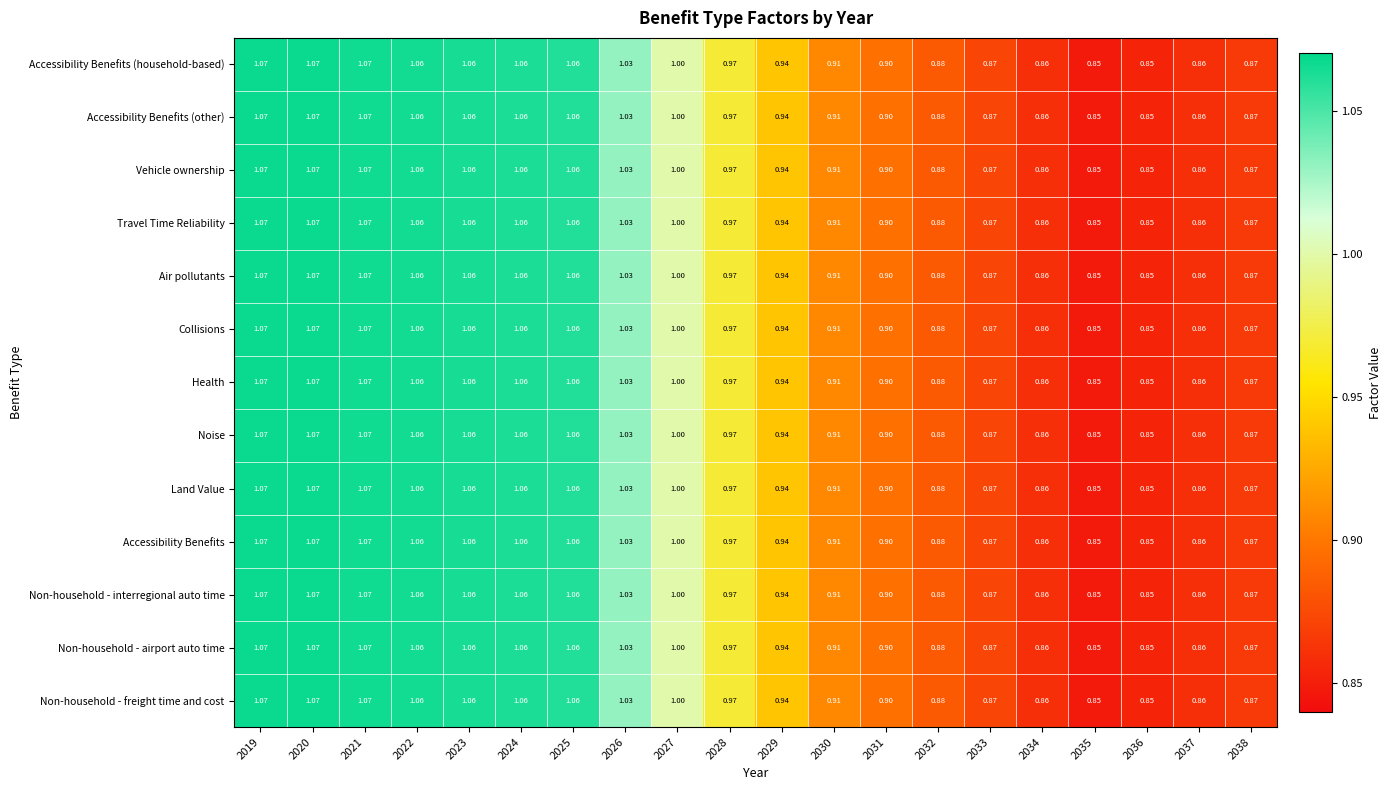

Is the value of Non-household - interregional auto time at 2022 greater than the value of Accessibility Benefits (household-based) at 2037?

Yes